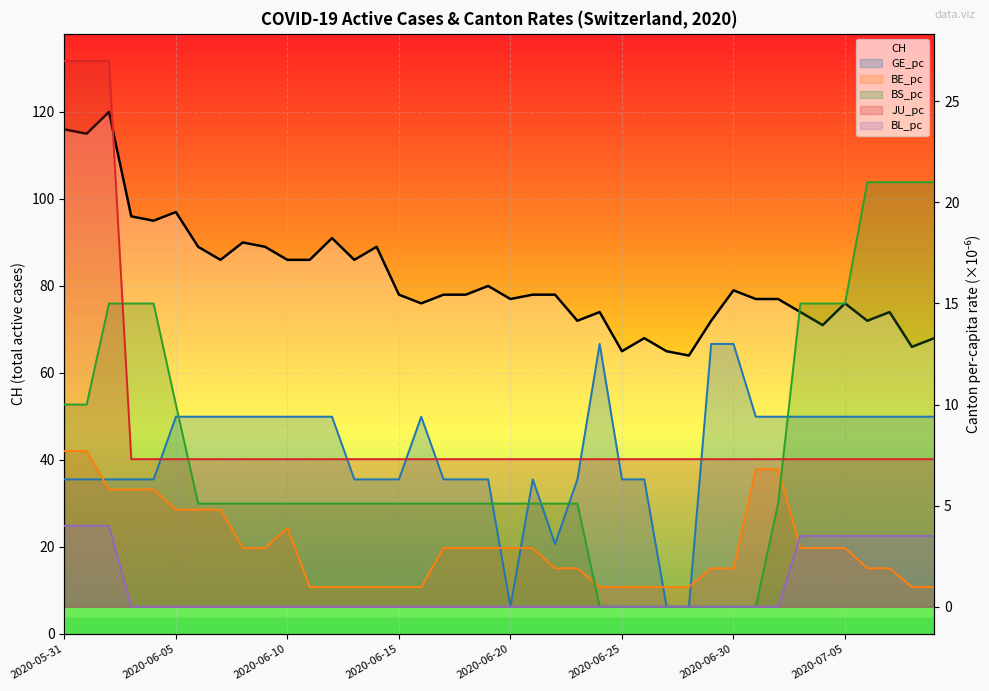

Is it true that BL_pc equals 0.0 at 25?

True